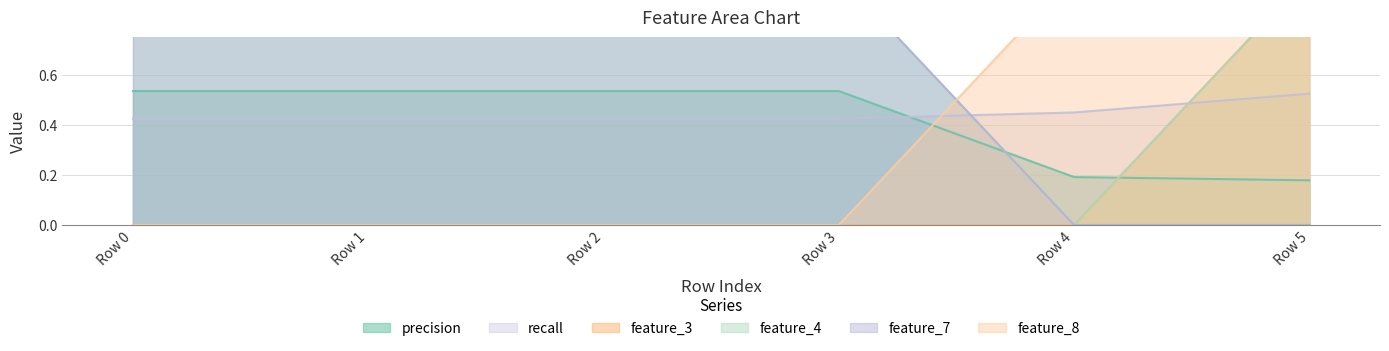

How many lines are shown in the chart?

6